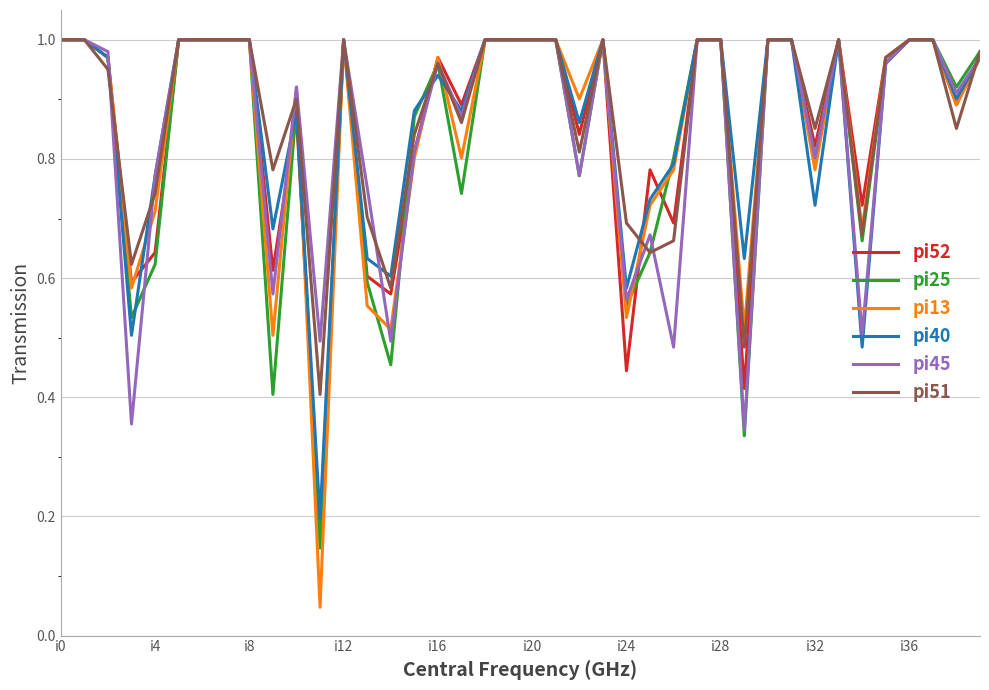

Does the chart display data point markers on the line(s)?

No